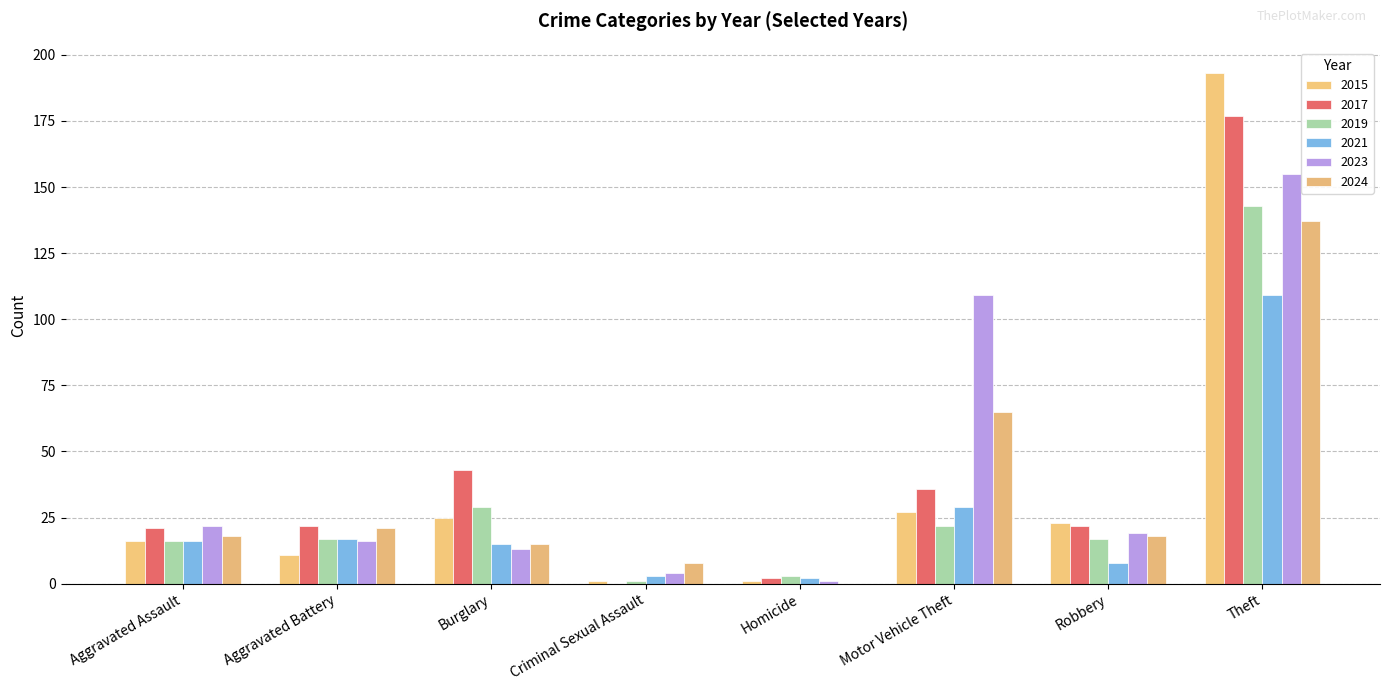

What position from the right is Aggravated Assault?

8